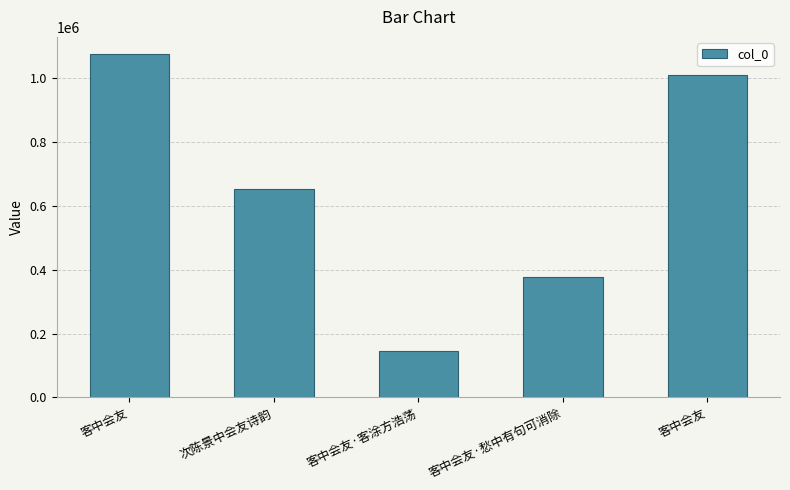

Rank the categories by value from lowest to highest.

客中会友·客涂方浩荡, 客中会友·愁中有句可消除, 次陈景中会友诗韵, 客中会友, 客中会友